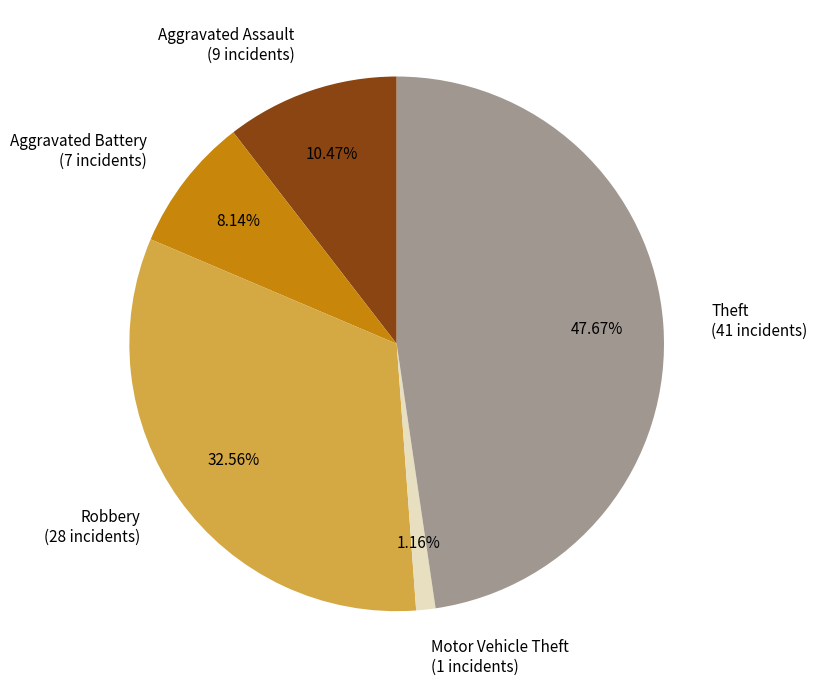

To the nearest percent, what is the difference between the Motor Vehicle Theft and Aggravated Assault slice percentages?

9%